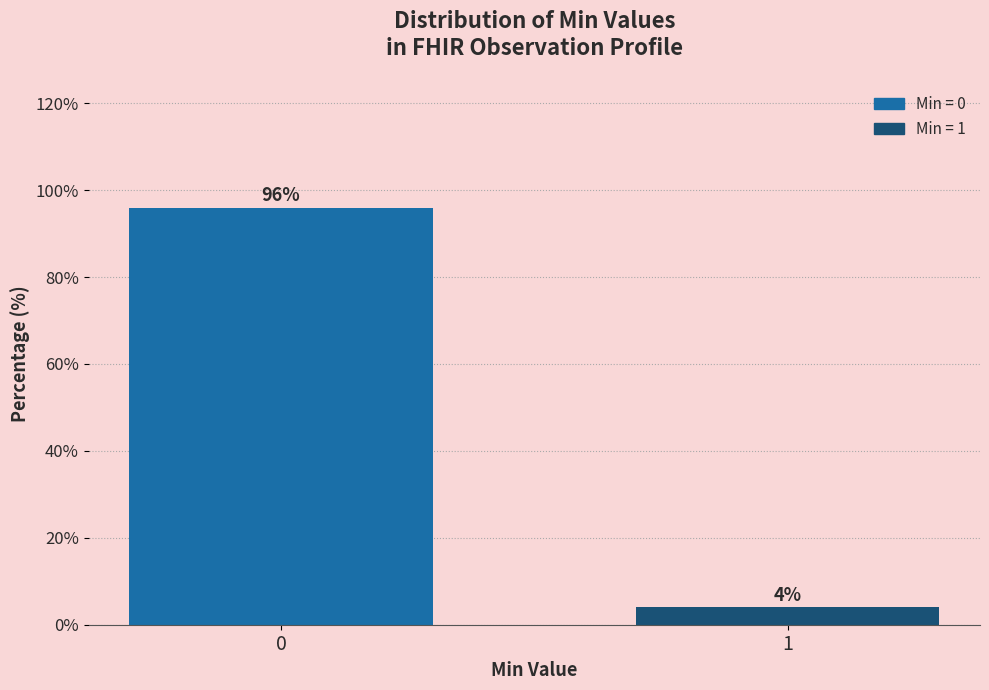

Reading right to left, extract all data points from this chart.

1=4	0=96